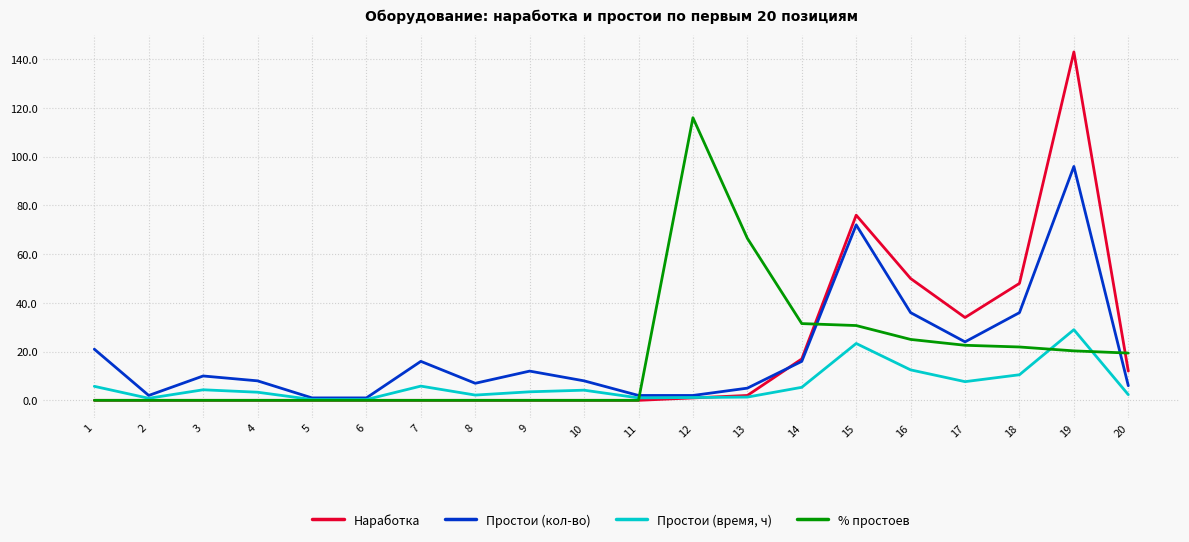

Rank the series by their maximum value, from highest to lowest.

Наработка, % простоев, Простои (кол-во), Простои (время, ч)